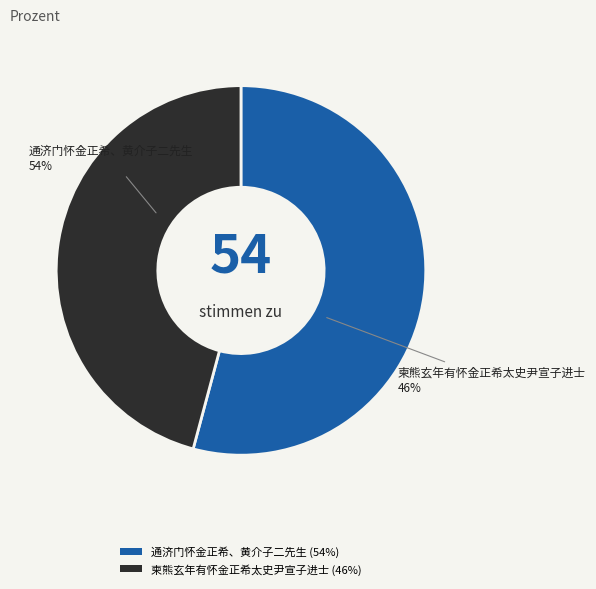

Is it true that 柬熊玄年有怀金正希太史尹宣子进士 is 46% of the pie?

True